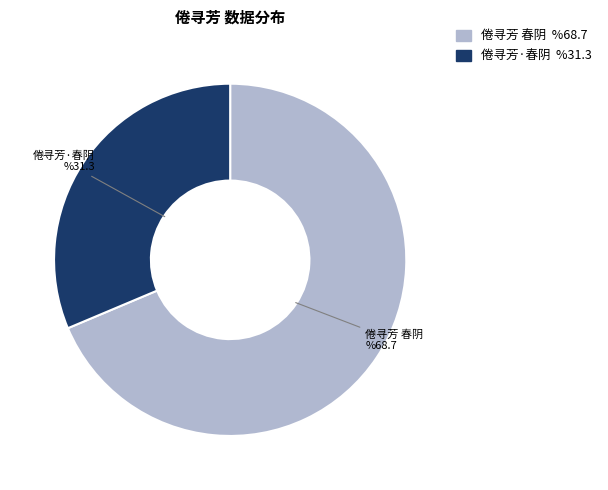

Count the number of slices in the pie.

2